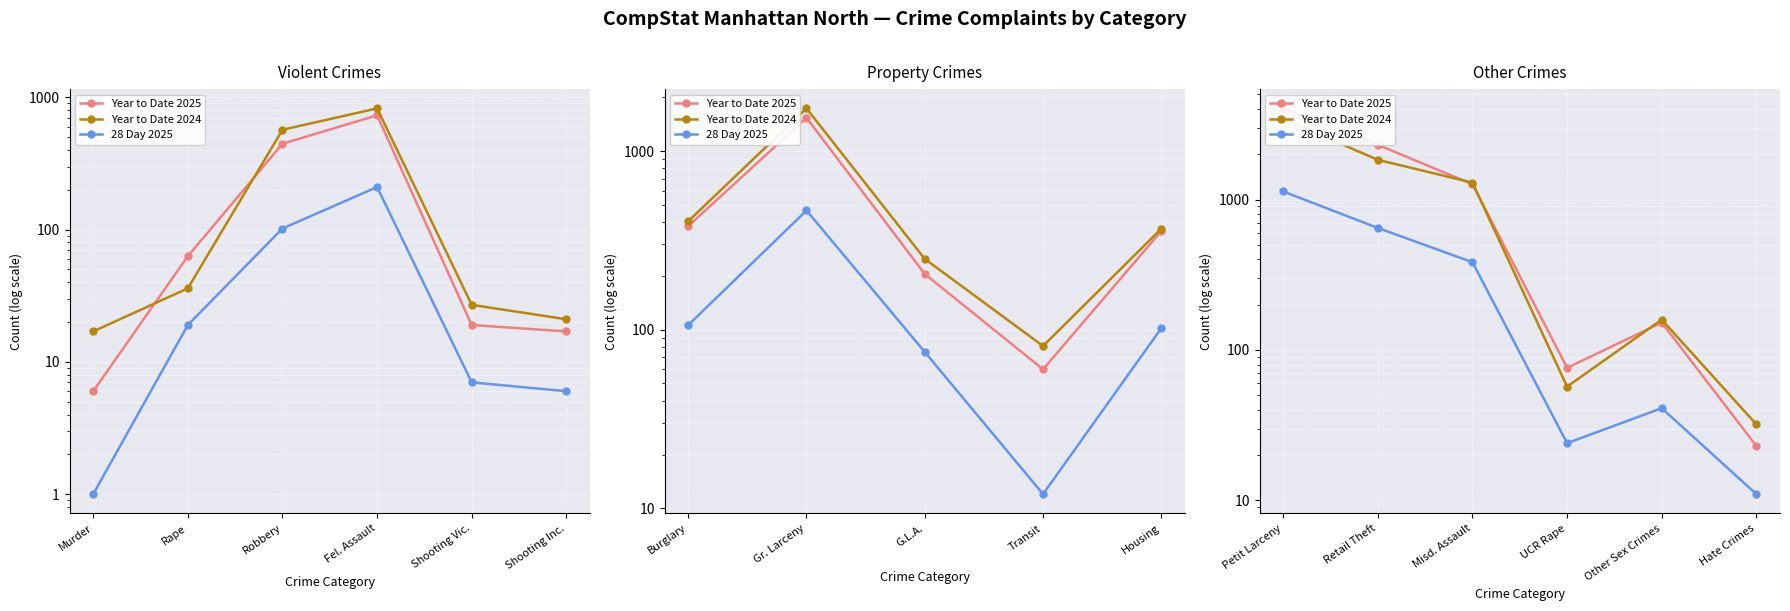

Which series has the widest spread of values?

Year to Date 2025